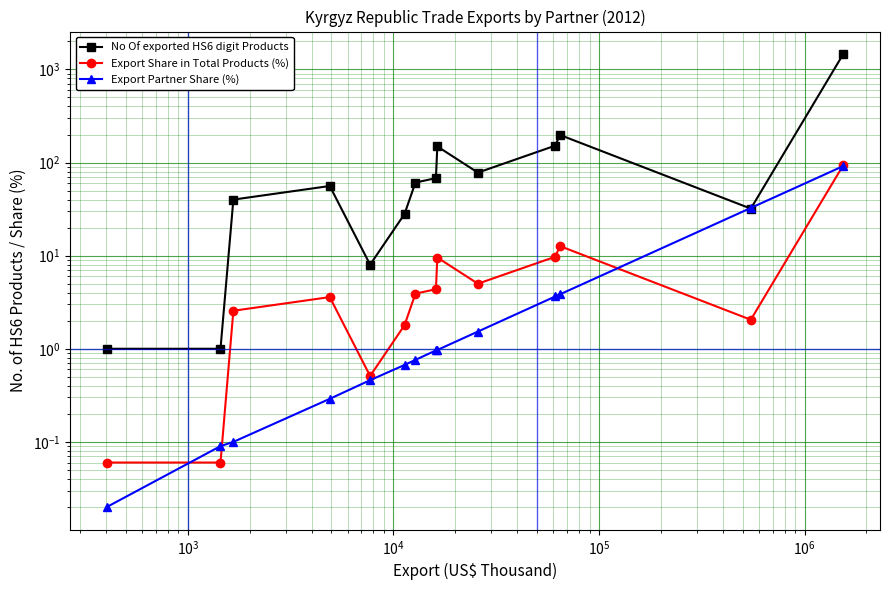

How many values in the No Of exported HS6 digit Products series exceed 61?

6